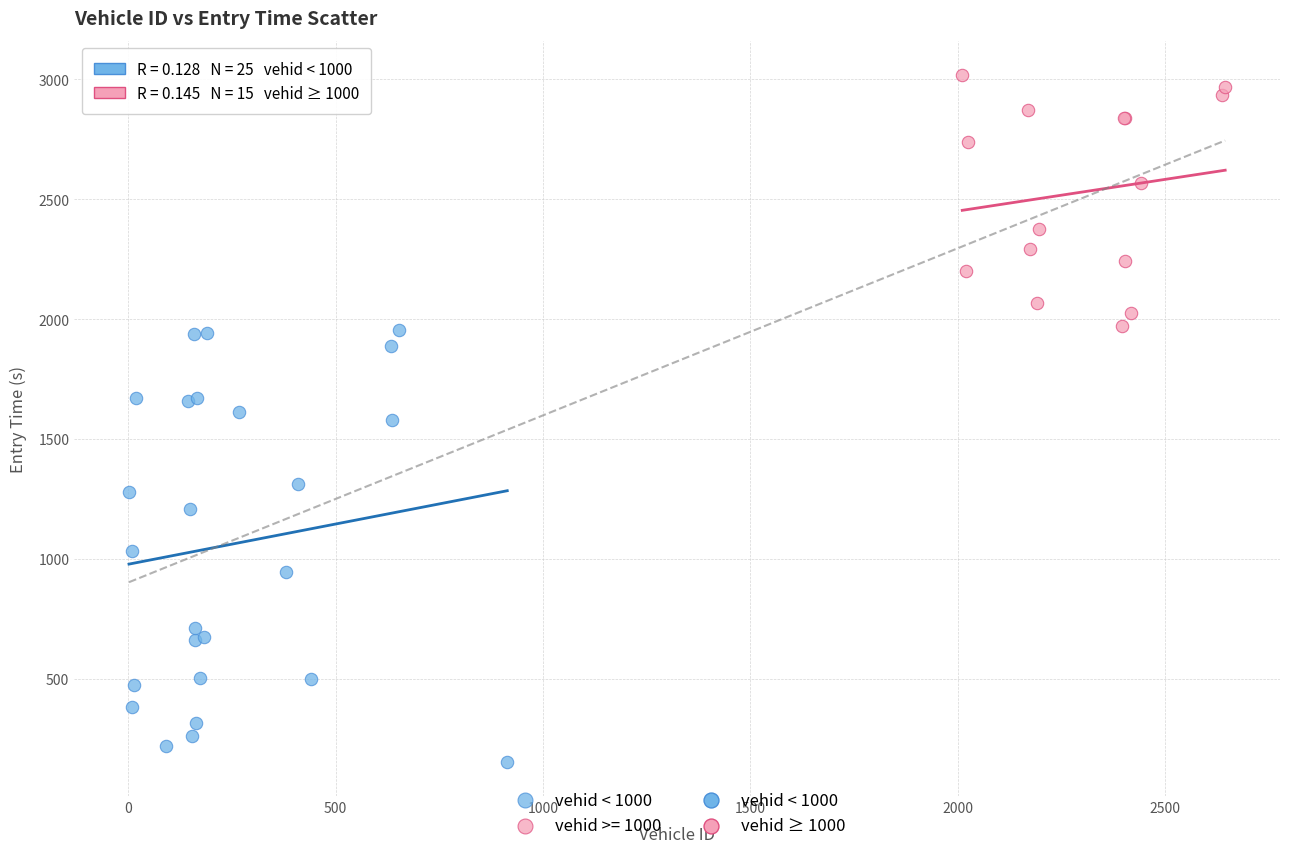

Which series has the largest Y range (max minus min)?

vehid < 1000